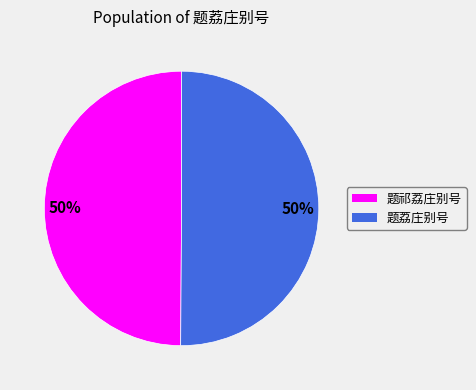

Is it true that 题荔庄别号 is 61% of the pie?

False